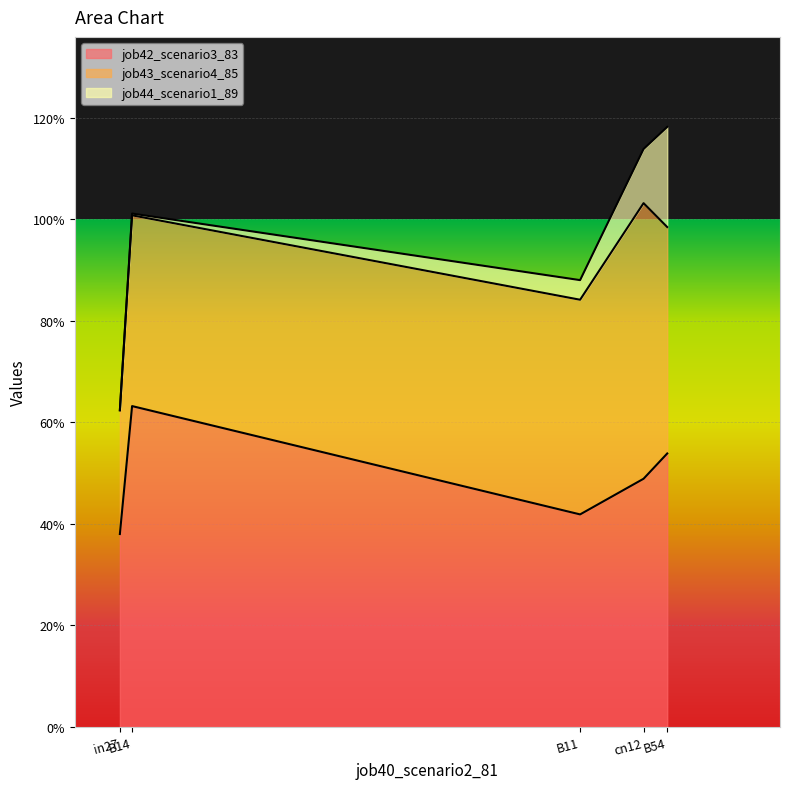

What is the spread (max minus min) of values at cn12?

0.4